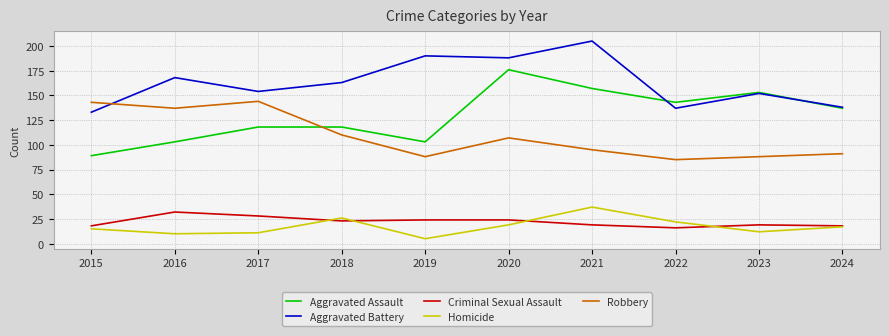

What is the total value across all series at 2016?

450